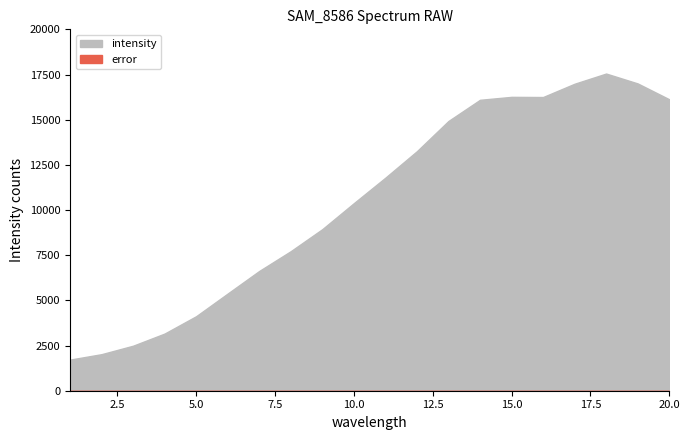

What is the sum of all intensity values?

208846